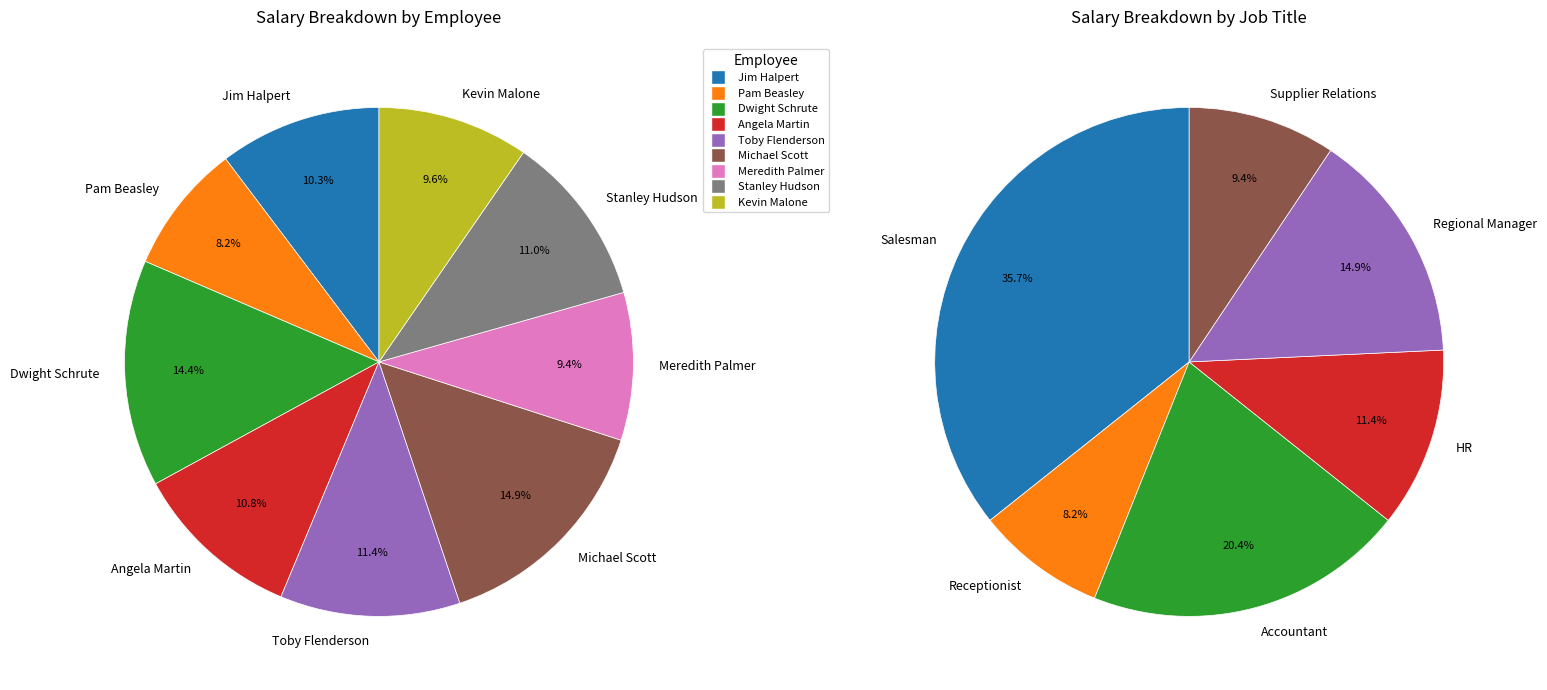

How many slices are in this pie chart?

9